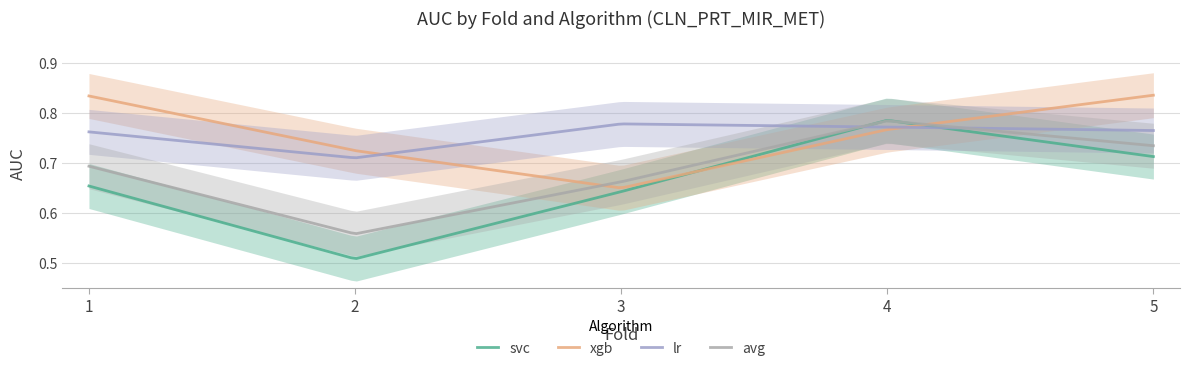

Between 2 and 4, which series saw the biggest shift?

svc